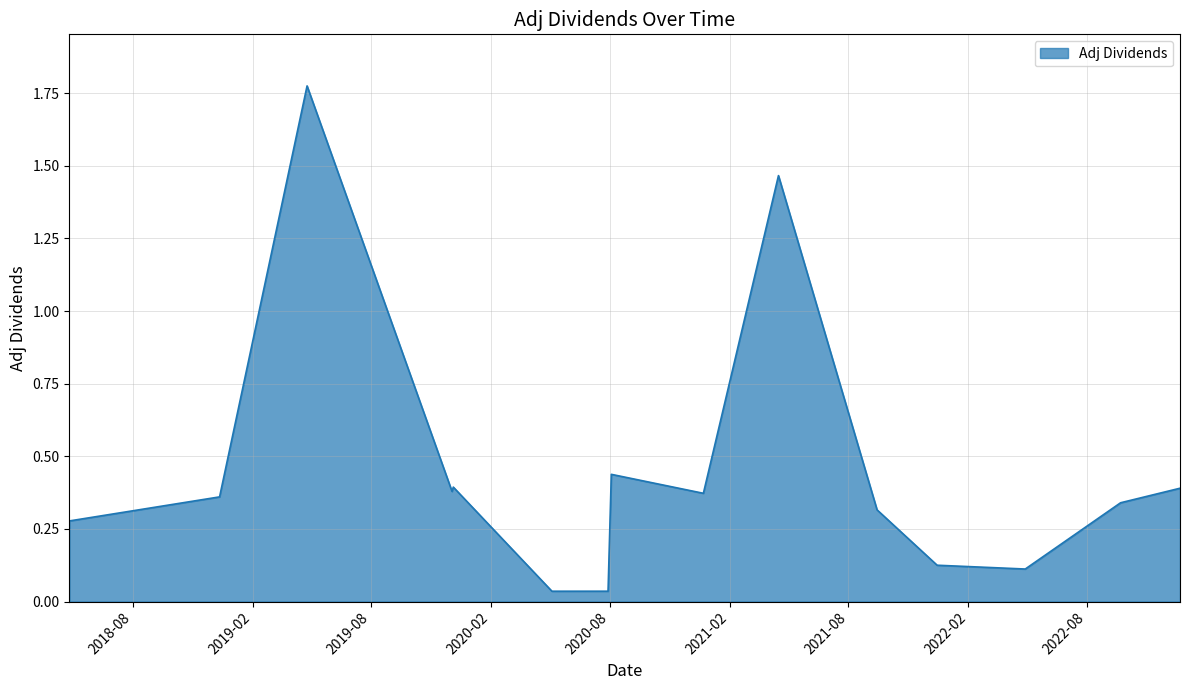

How many series are shown in this chart?

1